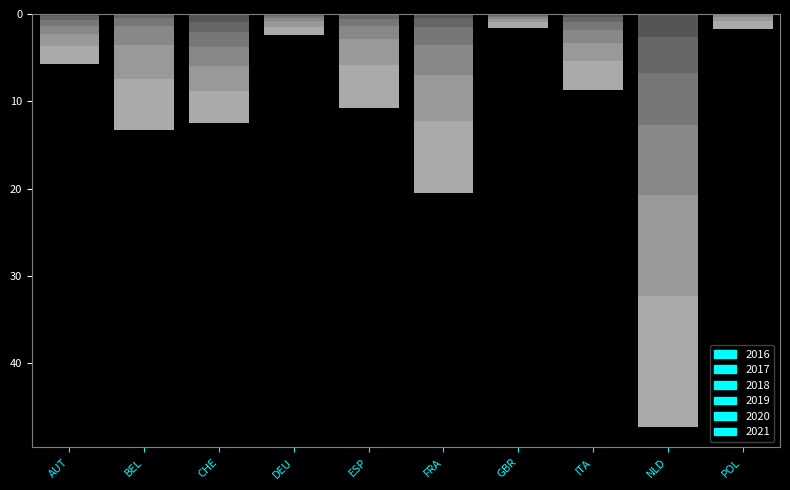

List the series in order of their peak value, lowest first.

2016, 2017, 2018, 2019, 2020, 2021